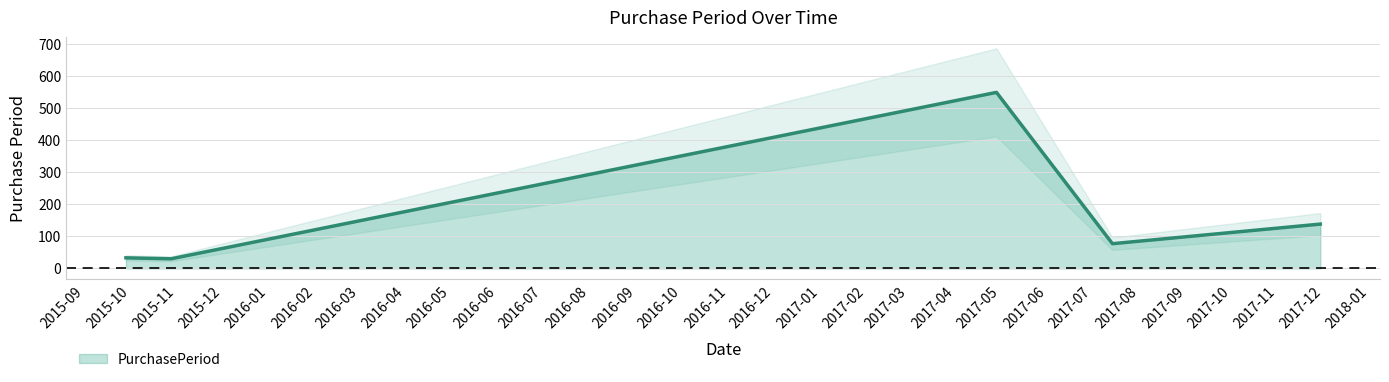

What is the difference between the values at 2017-11-29 and 2017-07-14?

61